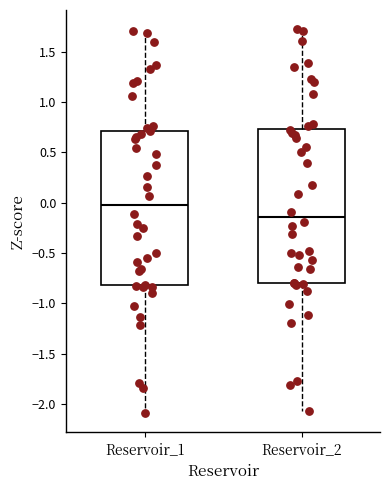

Reading left to right, read every box against the y-axis: the position of its median line, the range the box covers, and the ends of its whiskers. The values are not printed on the chart, so give them approximately, as read against the axis.

Reservoir_1: median 0.00, box -0.80 to 0.70, whiskers -2.10 to 1.70
Reservoir_2: median -0.15, box -0.80 to 0.75, whiskers -2.05 to 1.70